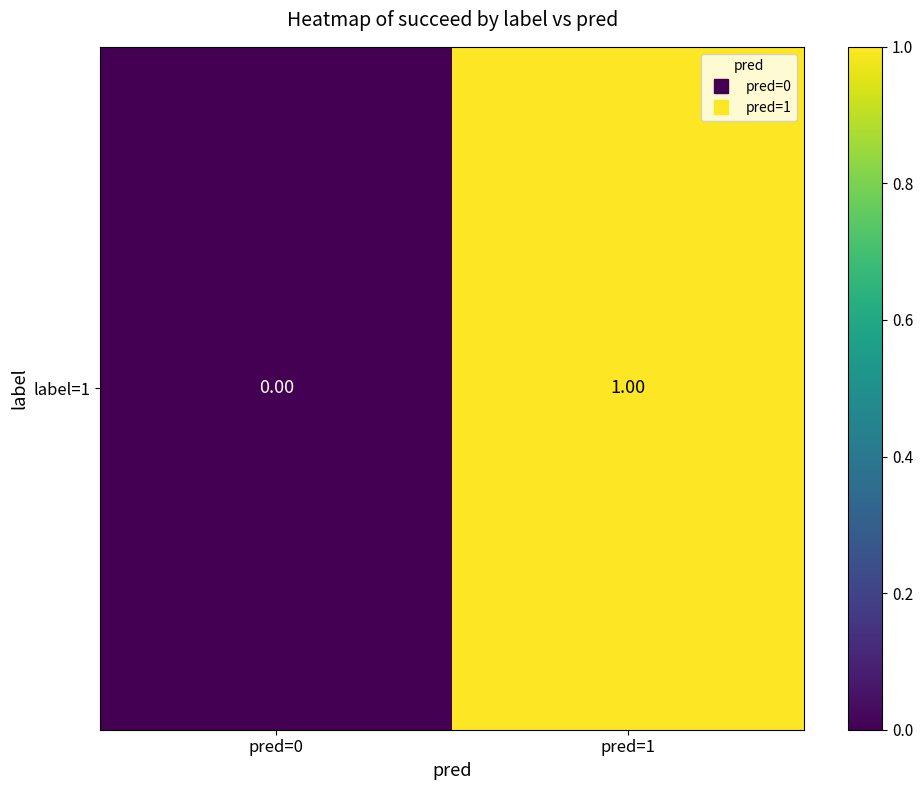

Reading left to right, extract all data points from this chart.

pred=0=0	pred=1=1